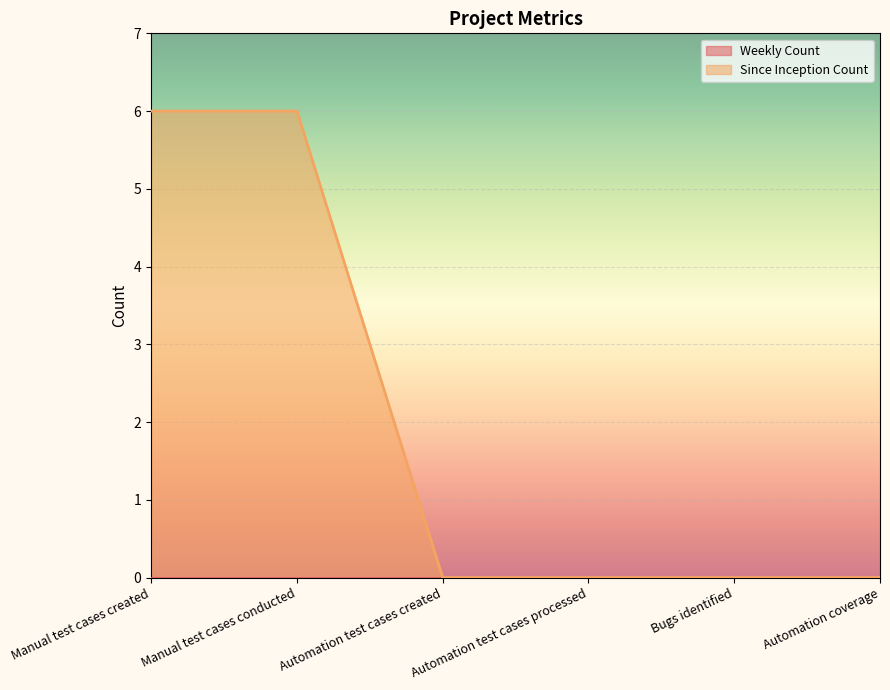

How many values are between 0 and 6?

6